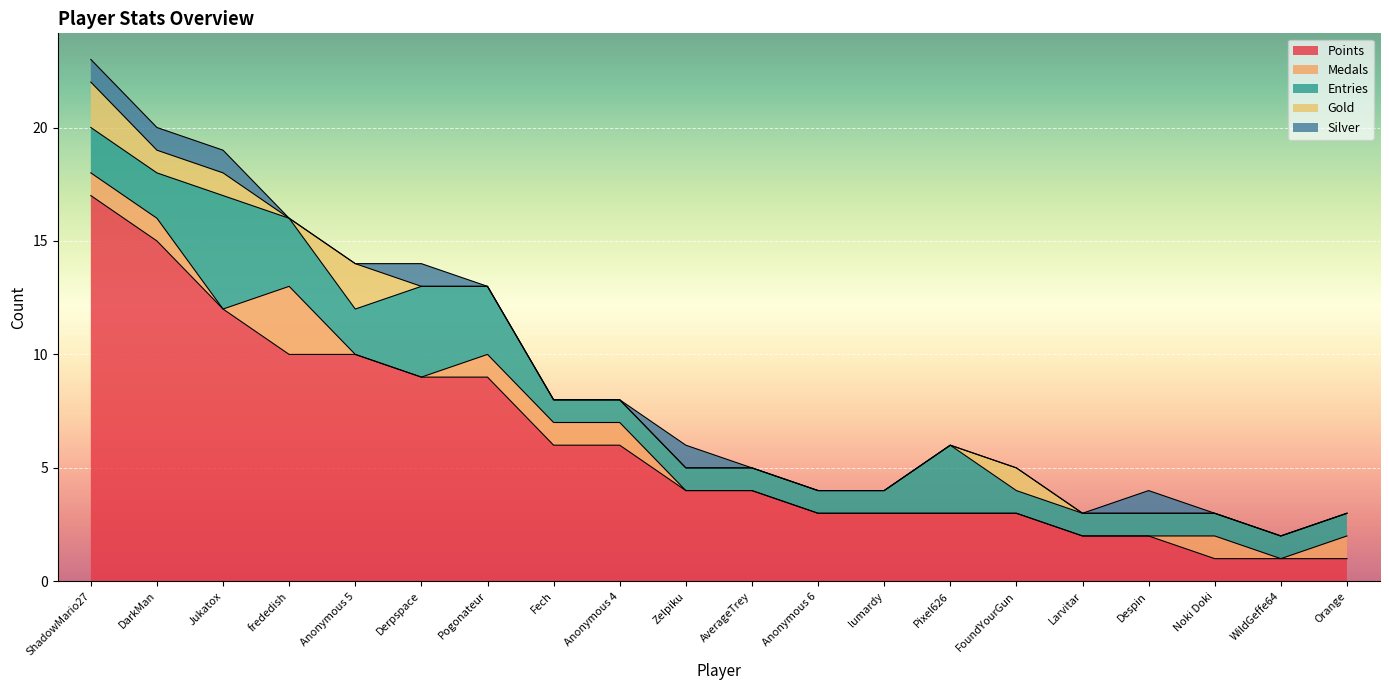

What position from the left is Orange?

20